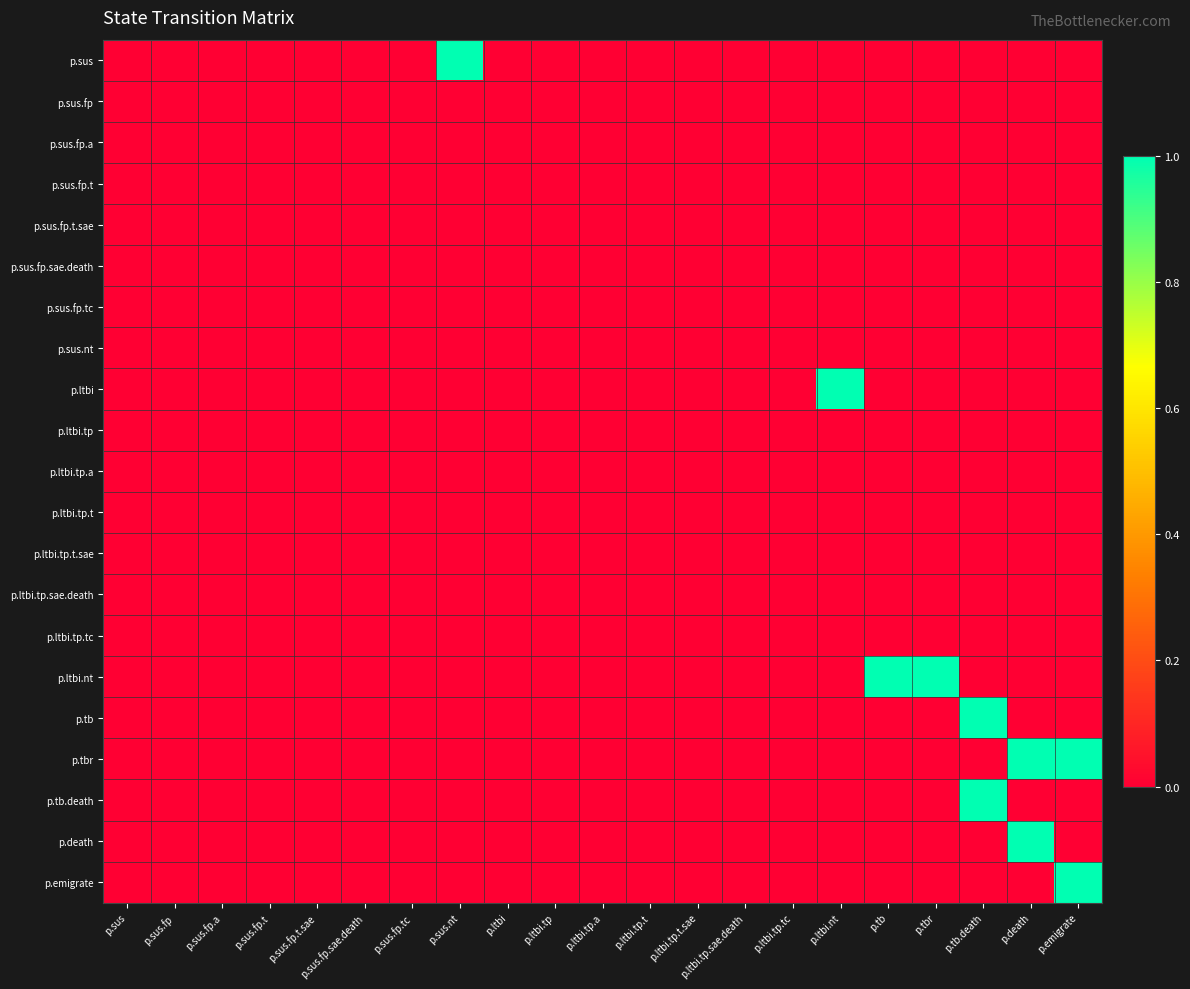

Reading left to right, transcribe all the data shown in this chart.

p.sus: p.sus=0	p.sus.fp=0	p.sus.fp.a=0	p.sus.fp.t=0	p.sus.fp.t.sae=0	p.sus.fp.sae.death=0	p.sus.fp.tc=0	p.sus.nt=1	p.ltbi=0	p.ltbi.tp=0	p.ltbi.tp.a=0	p.ltbi.tp.t=0	p.ltbi.tp.t.sae=0	p.ltbi.tp.sae.death=0	p.ltbi.tp.tc=0	p.ltbi.nt=0	p.tb=0	p.tbr=0	p.tb.death=0	p.death=0	p.emigrate=0
p.sus.fp: p.sus=0	p.sus.fp=0	p.sus.fp.a=0	p.sus.fp.t=0	p.sus.fp.t.sae=0	p.sus.fp.sae.death=0	p.sus.fp.tc=0	p.sus.nt=0	p.ltbi=0	p.ltbi.tp=0	p.ltbi.tp.a=0	p.ltbi.tp.t=0	p.ltbi.tp.t.sae=0	p.ltbi.tp.sae.death=0	p.ltbi.tp.tc=0	p.ltbi.nt=0	p.tb=0	p.tbr=0	p.tb.death=0	p.death=0	p.emigrate=0
p.sus.fp.a: p.sus=0	p.sus.fp=0	p.sus.fp.a=0	p.sus.fp.t=0	p.sus.fp.t.sae=0	p.sus.fp.sae.death=0	p.sus.fp.tc=0	p.sus.nt=0	p.ltbi=0	p.ltbi.tp=0	p.ltbi.tp.a=0	p.ltbi.tp.t=0	p.ltbi.tp.t.sae=0	p.ltbi.tp.sae.death=0	p.ltbi.tp.tc=0	p.ltbi.nt=0	p.tb=0	p.tbr=0	p.tb.death=0	p.death=0	p.emigrate=0
p.sus.fp.t: p.sus=0	p.sus.fp=0	p.sus.fp.a=0	p.sus.fp.t=0	p.sus.fp.t.sae=0	p.sus.fp.sae.death=0	p.sus.fp.tc=0	p.sus.nt=0	p.ltbi=0	p.ltbi.tp=0	p.ltbi.tp.a=0	p.ltbi.tp.t=0	p.ltbi.tp.t.sae=0	p.ltbi.tp.sae.death=0	p.ltbi.tp.tc=0	p.ltbi.nt=0	p.tb=0	p.tbr=0	p.tb.death=0	p.death=0	p.emigrate=0
p.sus.fp.t.sae: p.sus=0	p.sus.fp=0	p.sus.fp.a=0	p.sus.fp.t=0	p.sus.fp.t.sae=0	p.sus.fp.sae.death=0	p.sus.fp.tc=0	p.sus.nt=0	p.ltbi=0	p.ltbi.tp=0	p.ltbi.tp.a=0	p.ltbi.tp.t=0	p.ltbi.tp.t.sae=0	p.ltbi.tp.sae.death=0	p.ltbi.tp.tc=0	p.ltbi.nt=0	p.tb=0	p.tbr=0	p.tb.death=0	p.death=0	p.emigrate=0
p.sus.fp.sae.death: p.sus=0	p.sus.fp=0	p.sus.fp.a=0	p.sus.fp.t=0	p.sus.fp.t.sae=0	p.sus.fp.sae.death=0	p.sus.fp.tc=0	p.sus.nt=0	p.ltbi=0	p.ltbi.tp=0	p.ltbi.tp.a=0	p.ltbi.tp.t=0	p.ltbi.tp.t.sae=0	p.ltbi.tp.sae.death=0	p.ltbi.tp.tc=0	p.ltbi.nt=0	p.tb=0	p.tbr=0	p.tb.death=0	p.death=0	p.emigrate=0
p.sus.fp.tc: p.sus=0	p.sus.fp=0	p.sus.fp.a=0	p.sus.fp.t=0	p.sus.fp.t.sae=0	p.sus.fp.sae.death=0	p.sus.fp.tc=0	p.sus.nt=0	p.ltbi=0	p.ltbi.tp=0	p.ltbi.tp.a=0	p.ltbi.tp.t=0	p.ltbi.tp.t.sae=0	p.ltbi.tp.sae.death=0	p.ltbi.tp.tc=0	p.ltbi.nt=0	p.tb=0	p.tbr=0	p.tb.death=0	p.death=0	p.emigrate=0
p.sus.nt: p.sus=0	p.sus.fp=0	p.sus.fp.a=0	p.sus.fp.t=0	p.sus.fp.t.sae=0	p.sus.fp.sae.death=0	p.sus.fp.tc=0	p.sus.nt=0	p.ltbi=0	p.ltbi.tp=0	p.ltbi.tp.a=0	p.ltbi.tp.t=0	p.ltbi.tp.t.sae=0	p.ltbi.tp.sae.death=0	p.ltbi.tp.tc=0	p.ltbi.nt=0	p.tb=0	p.tbr=0	p.tb.death=0	p.death=0	p.emigrate=0
p.ltbi: p.sus=0	p.sus.fp=0	p.sus.fp.a=0	p.sus.fp.t=0	p.sus.fp.t.sae=0	p.sus.fp.sae.death=0	p.sus.fp.tc=0	p.sus.nt=0	p.ltbi=0	p.ltbi.tp=0	p.ltbi.tp.a=0	p.ltbi.tp.t=0	p.ltbi.tp.t.sae=0	p.ltbi.tp.sae.death=0	p.ltbi.tp.tc=0	p.ltbi.nt=1	p.tb=0	p.tbr=0	p.tb.death=0	p.death=0	p.emigrate=0
p.ltbi.tp: p.sus=0	p.sus.fp=0	p.sus.fp.a=0	p.sus.fp.t=0	p.sus.fp.t.sae=0	p.sus.fp.sae.death=0	p.sus.fp.tc=0	p.sus.nt=0	p.ltbi=0	p.ltbi.tp=0	p.ltbi.tp.a=0	p.ltbi.tp.t=0	p.ltbi.tp.t.sae=0	p.ltbi.tp.sae.death=0	p.ltbi.tp.tc=0	p.ltbi.nt=0	p.tb=0	p.tbr=0	p.tb.death=0	p.death=0	p.emigrate=0
p.ltbi.tp.a: p.sus=0	p.sus.fp=0	p.sus.fp.a=0	p.sus.fp.t=0	p.sus.fp.t.sae=0	p.sus.fp.sae.death=0	p.sus.fp.tc=0	p.sus.nt=0	p.ltbi=0	p.ltbi.tp=0	p.ltbi.tp.a=0	p.ltbi.tp.t=0	p.ltbi.tp.t.sae=0	p.ltbi.tp.sae.death=0	p.ltbi.tp.tc=0	p.ltbi.nt=0	p.tb=0	p.tbr=0	p.tb.death=0	p.death=0	p.emigrate=0
p.ltbi.tp.t: p.sus=0	p.sus.fp=0	p.sus.fp.a=0	p.sus.fp.t=0	p.sus.fp.t.sae=0	p.sus.fp.sae.death=0	p.sus.fp.tc=0	p.sus.nt=0	p.ltbi=0	p.ltbi.tp=0	p.ltbi.tp.a=0	p.ltbi.tp.t=0	p.ltbi.tp.t.sae=0	p.ltbi.tp.sae.death=0	p.ltbi.tp.tc=0	p.ltbi.nt=0	p.tb=0	p.tbr=0	p.tb.death=0	p.death=0	p.emigrate=0
p.ltbi.tp.t.sae: p.sus=0	p.sus.fp=0	p.sus.fp.a=0	p.sus.fp.t=0	p.sus.fp.t.sae=0	p.sus.fp.sae.death=0	p.sus.fp.tc=0	p.sus.nt=0	p.ltbi=0	p.ltbi.tp=0	p.ltbi.tp.a=0	p.ltbi.tp.t=0	p.ltbi.tp.t.sae=0	p.ltbi.tp.sae.death=0	p.ltbi.tp.tc=0	p.ltbi.nt=0	p.tb=0	p.tbr=0	p.tb.death=0	p.death=0	p.emigrate=0
p.ltbi.tp.sae.death: p.sus=0	p.sus.fp=0	p.sus.fp.a=0	p.sus.fp.t=0	p.sus.fp.t.sae=0	p.sus.fp.sae.death=0	p.sus.fp.tc=0	p.sus.nt=0	p.ltbi=0	p.ltbi.tp=0	p.ltbi.tp.a=0	p.ltbi.tp.t=0	p.ltbi.tp.t.sae=0	p.ltbi.tp.sae.death=0	p.ltbi.tp.tc=0	p.ltbi.nt=0	p.tb=0	p.tbr=0	p.tb.death=0	p.death=0	p.emigrate=0
p.ltbi.tp.tc: p.sus=0	p.sus.fp=0	p.sus.fp.a=0	p.sus.fp.t=0	p.sus.fp.t.sae=0	p.sus.fp.sae.death=0	p.sus.fp.tc=0	p.sus.nt=0	p.ltbi=0	p.ltbi.tp=0	p.ltbi.tp.a=0	p.ltbi.tp.t=0	p.ltbi.tp.t.sae=0	p.ltbi.tp.sae.death=0	p.ltbi.tp.tc=0	p.ltbi.nt=0	p.tb=0	p.tbr=0	p.tb.death=0	p.death=0	p.emigrate=0
p.ltbi.nt: p.sus=0	p.sus.fp=0	p.sus.fp.a=0	p.sus.fp.t=0	p.sus.fp.t.sae=0	p.sus.fp.sae.death=0	p.sus.fp.tc=0	p.sus.nt=0	p.ltbi=0	p.ltbi.tp=0	p.ltbi.tp.a=0	p.ltbi.tp.t=0	p.ltbi.tp.t.sae=0	p.ltbi.tp.sae.death=0	p.ltbi.tp.tc=0	p.ltbi.nt=0	p.tb=1	p.tbr=1	p.tb.death=0	p.death=0	p.emigrate=0
p.tb: p.sus=0	p.sus.fp=0	p.sus.fp.a=0	p.sus.fp.t=0	p.sus.fp.t.sae=0	p.sus.fp.sae.death=0	p.sus.fp.tc=0	p.sus.nt=0	p.ltbi=0	p.ltbi.tp=0	p.ltbi.tp.a=0	p.ltbi.tp.t=0	p.ltbi.tp.t.sae=0	p.ltbi.tp.sae.death=0	p.ltbi.tp.tc=0	p.ltbi.nt=0	p.tb=0	p.tbr=0	p.tb.death=1	p.death=0	p.emigrate=0
p.tbr: p.sus=0	p.sus.fp=0	p.sus.fp.a=0	p.sus.fp.t=0	p.sus.fp.t.sae=0	p.sus.fp.sae.death=0	p.sus.fp.tc=0	p.sus.nt=0	p.ltbi=0	p.ltbi.tp=0	p.ltbi.tp.a=0	p.ltbi.tp.t=0	p.ltbi.tp.t.sae=0	p.ltbi.tp.sae.death=0	p.ltbi.tp.tc=0	p.ltbi.nt=0	p.tb=0	p.tbr=0	p.tb.death=0	p.death=1	p.emigrate=1
p.tb.death: p.sus=0	p.sus.fp=0	p.sus.fp.a=0	p.sus.fp.t=0	p.sus.fp.t.sae=0	p.sus.fp.sae.death=0	p.sus.fp.tc=0	p.sus.nt=0	p.ltbi=0	p.ltbi.tp=0	p.ltbi.tp.a=0	p.ltbi.tp.t=0	p.ltbi.tp.t.sae=0	p.ltbi.tp.sae.death=0	p.ltbi.tp.tc=0	p.ltbi.nt=0	p.tb=0	p.tbr=0	p.tb.death=1	p.death=0	p.emigrate=0
p.death: p.sus=0	p.sus.fp=0	p.sus.fp.a=0	p.sus.fp.t=0	p.sus.fp.t.sae=0	p.sus.fp.sae.death=0	p.sus.fp.tc=0	p.sus.nt=0	p.ltbi=0	p.ltbi.tp=0	p.ltbi.tp.a=0	p.ltbi.tp.t=0	p.ltbi.tp.t.sae=0	p.ltbi.tp.sae.death=0	p.ltbi.tp.tc=0	p.ltbi.nt=0	p.tb=0	p.tbr=0	p.tb.death=0	p.death=1	p.emigrate=0
p.emigrate: p.sus=0	p.sus.fp=0	p.sus.fp.a=0	p.sus.fp.t=0	p.sus.fp.t.sae=0	p.sus.fp.sae.death=0	p.sus.fp.tc=0	p.sus.nt=0	p.ltbi=0	p.ltbi.tp=0	p.ltbi.tp.a=0	p.ltbi.tp.t=0	p.ltbi.tp.t.sae=0	p.ltbi.tp.sae.death=0	p.ltbi.tp.tc=0	p.ltbi.nt=0	p.tb=0	p.tbr=0	p.tb.death=0	p.death=0	p.emigrate=1